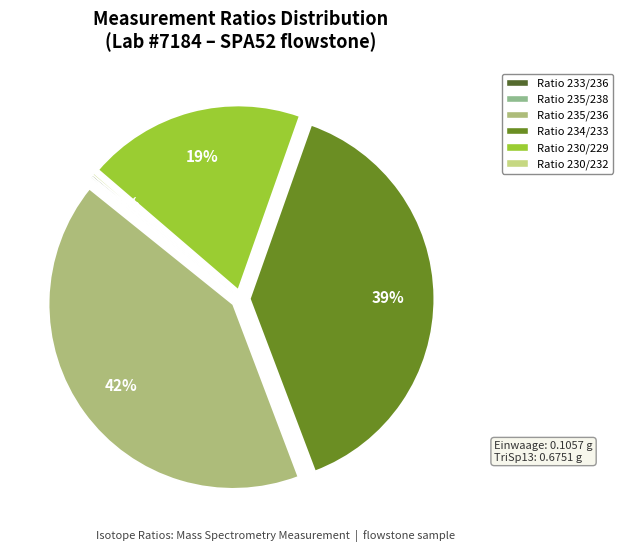

Rank the categories by value from highest to lowest.

Ratio 235/236, Ratio 234/233, Ratio 230/229, Ratio 230/232, Ratio 233/236, Ratio 235/238